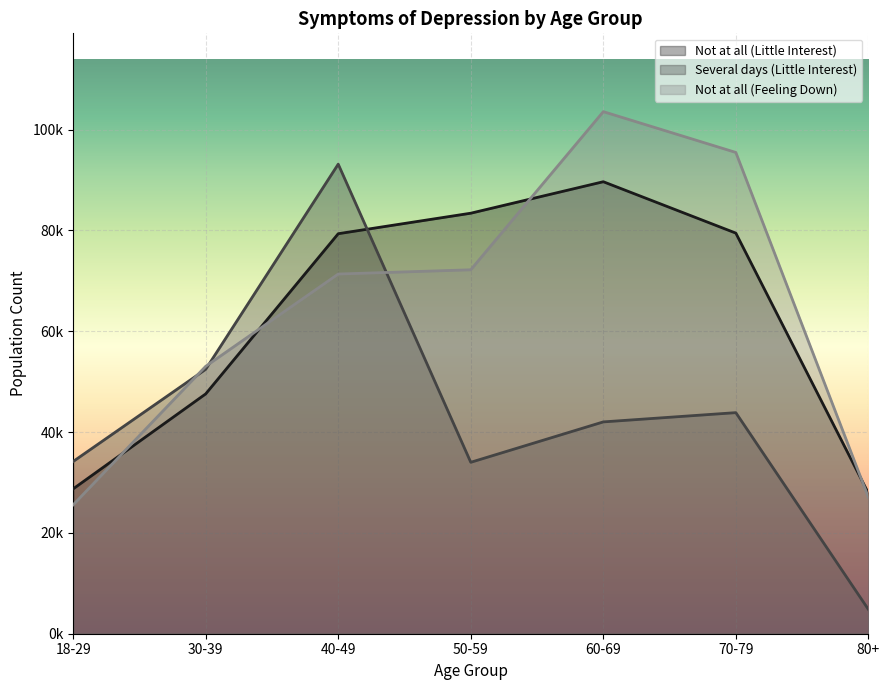

Which label corresponds to the smallest value in the chart?

80+